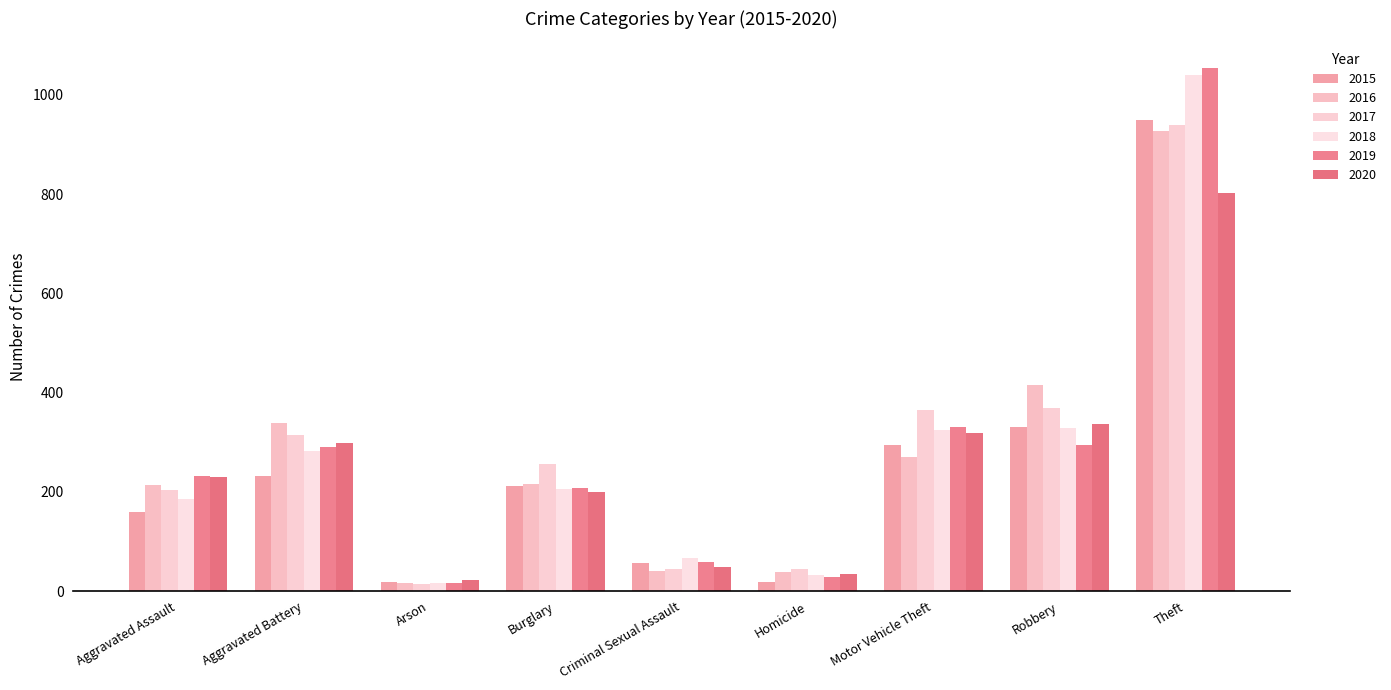

What is the average value of the 2016 series?

275